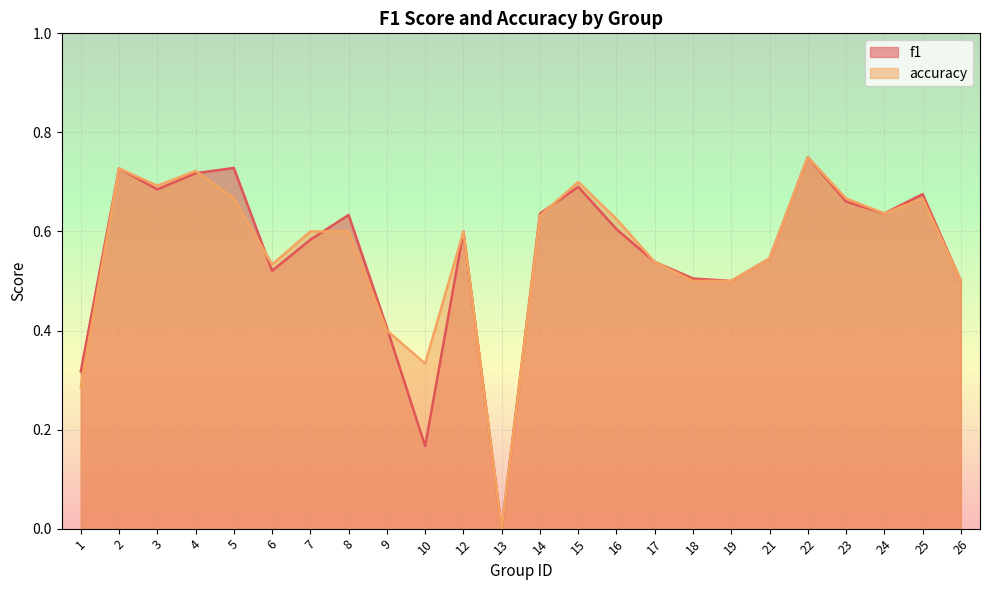

What is the difference between the accuracy values at 18 and 25?

0.2